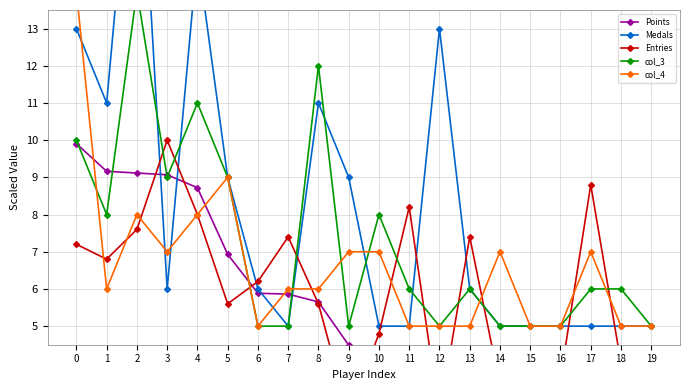

How many times do Entries and Points cross each other?

7